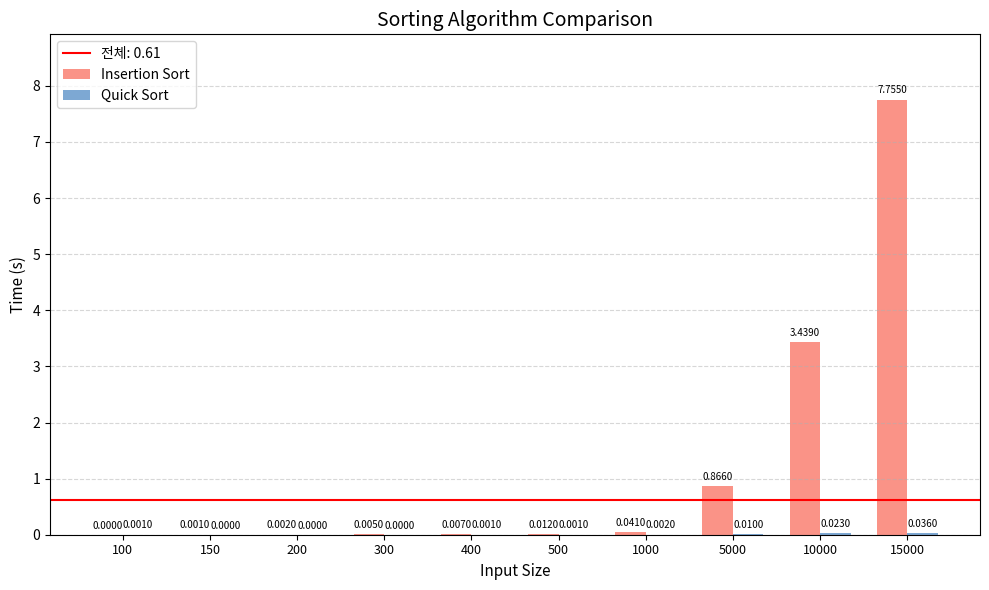

Which series has the largest range (max minus min)?

Insertion Sort